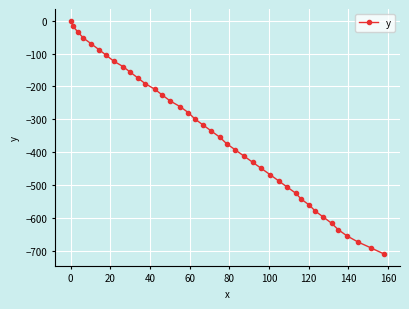

How many data points are above -336?

19